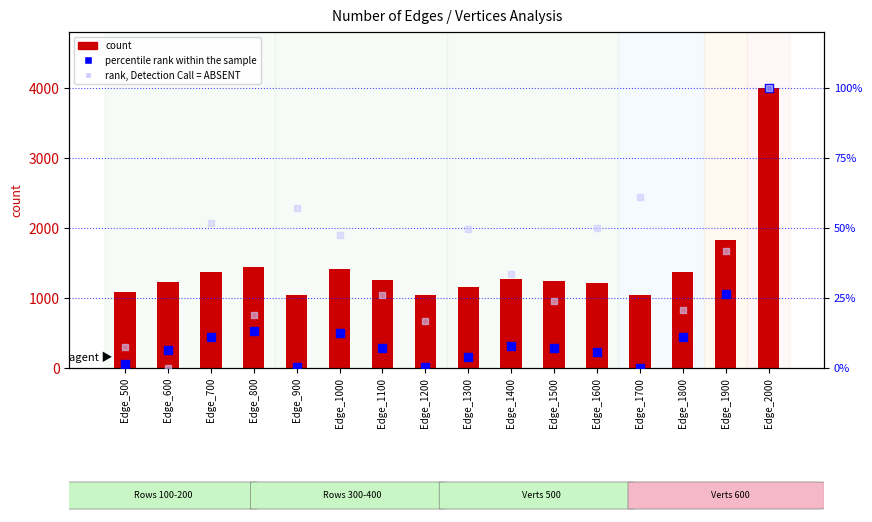

At how many categories does at least one series exceed 2860?

1